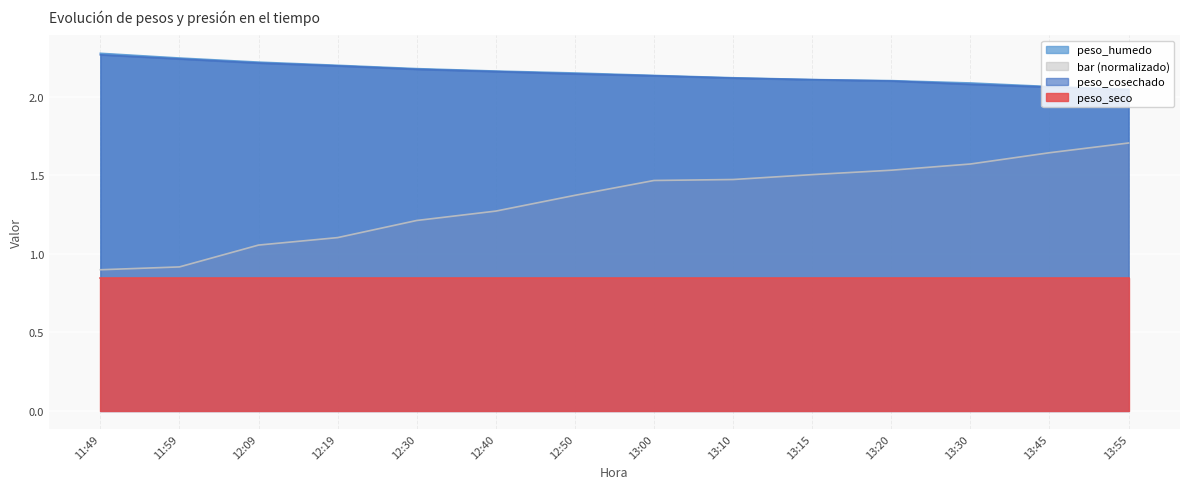

Is it true that bar equals 1.8 at 12:30?

False